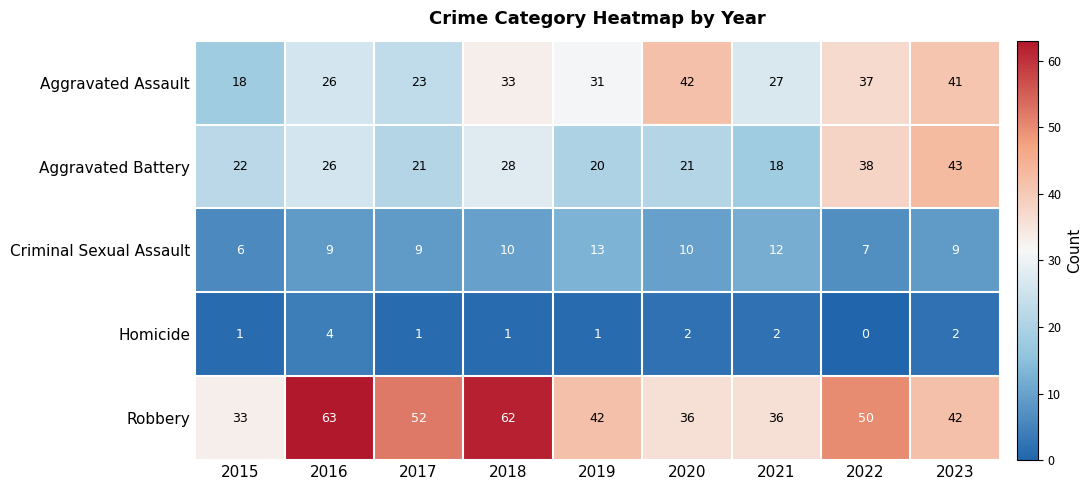

What is the greatest value displayed?

63